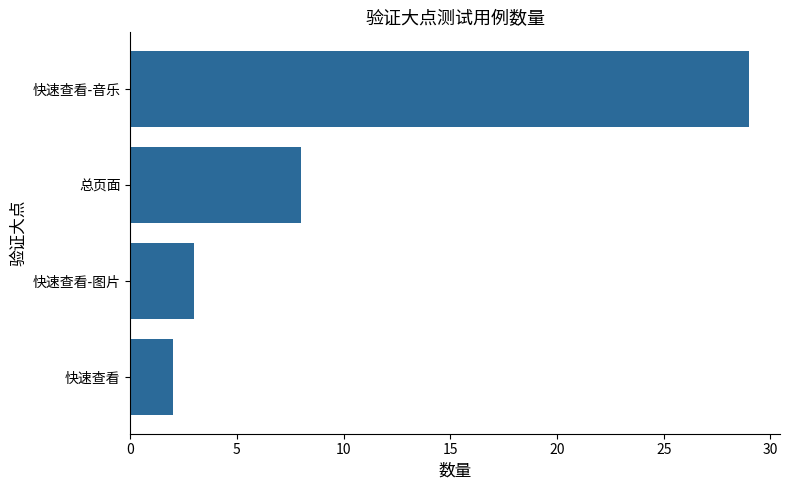

Rank the categories by value from highest to lowest.

快速查看-音乐, 总页面, 快速查看-图片, 快速查看